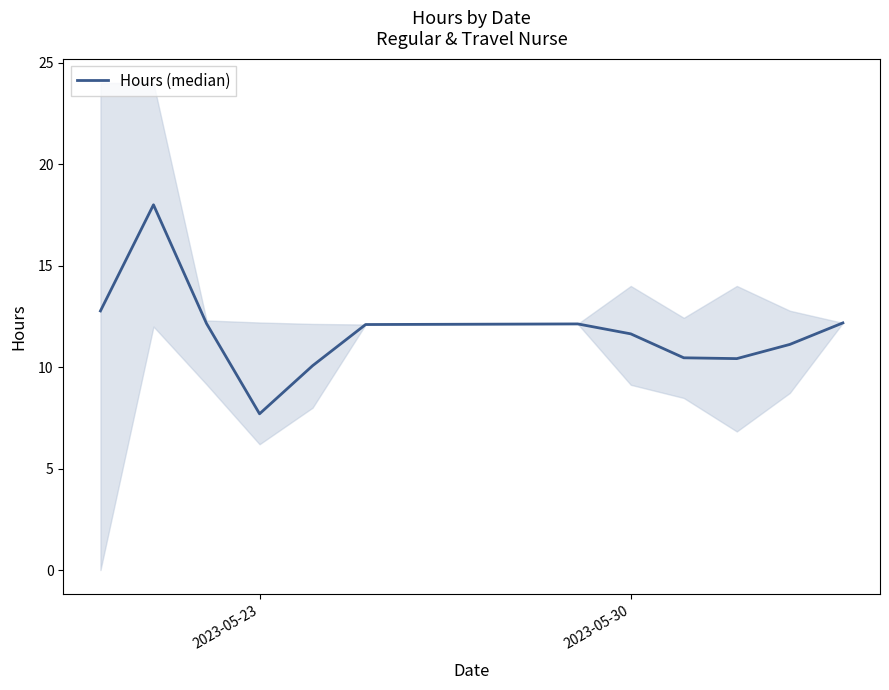

How many lines are shown in the chart?

1